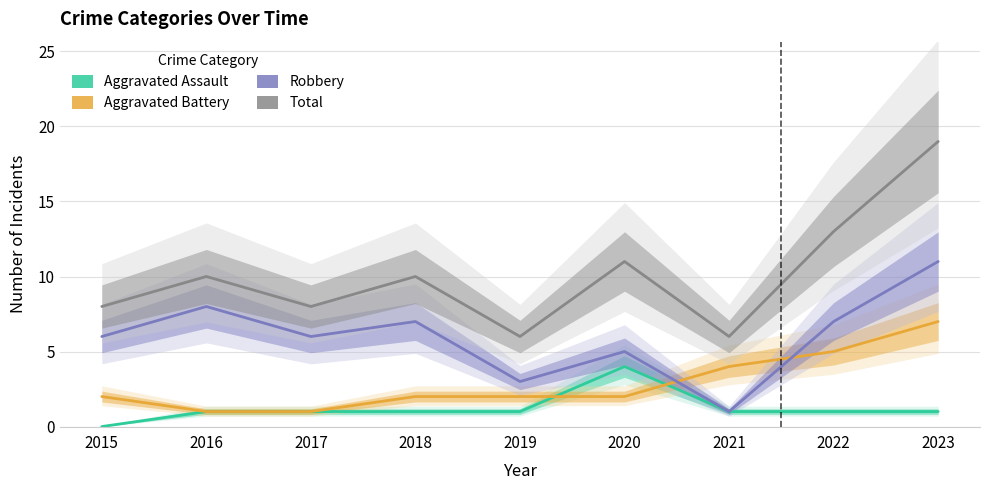

At 2020, list the series in order from largest to smallest.

Total, Robbery, Aggravated Assault, Aggravated Battery